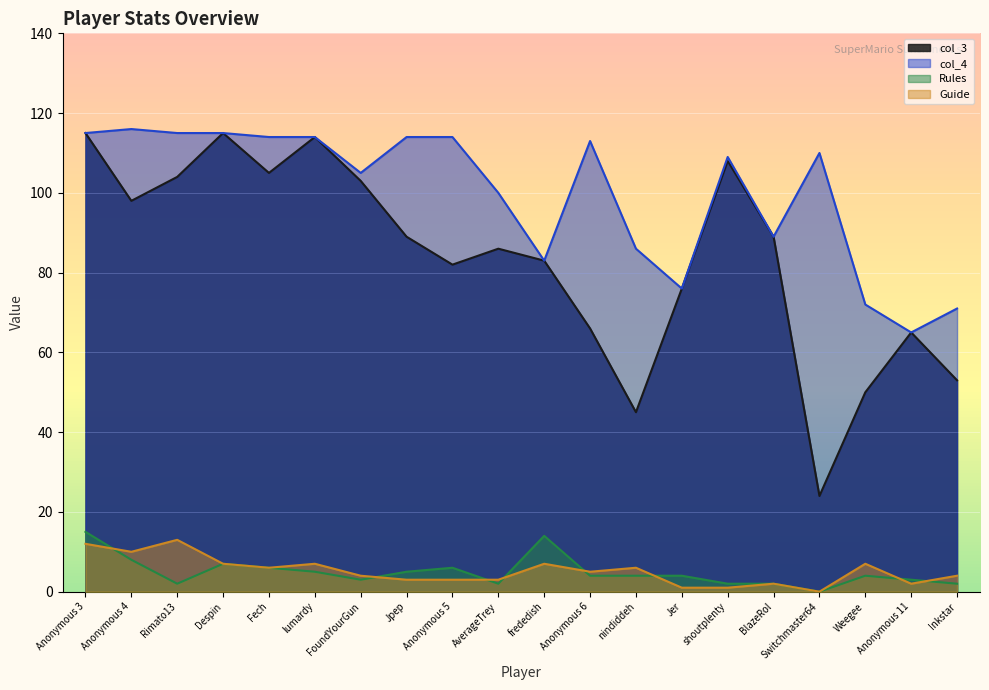

True or false: Rules has a value of 3 at Jpep.

False